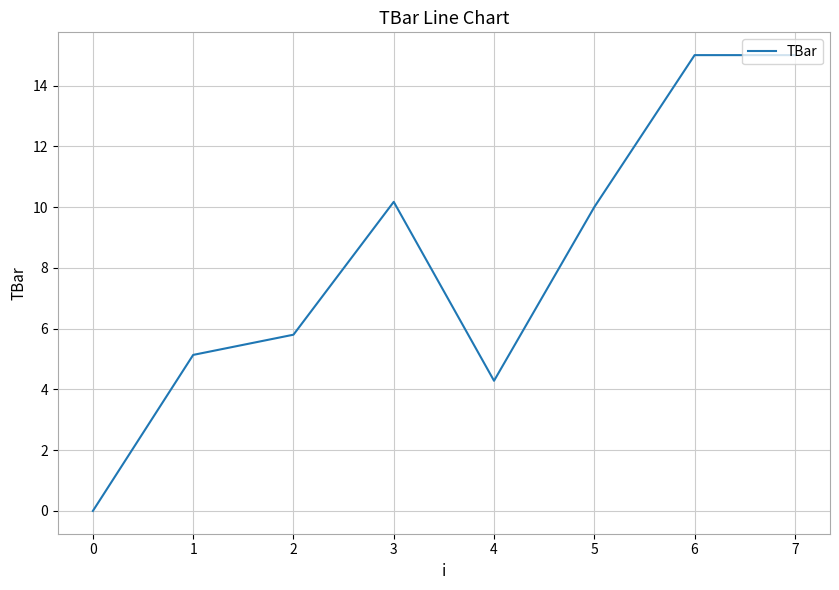

What is the sum of all values?

65.4